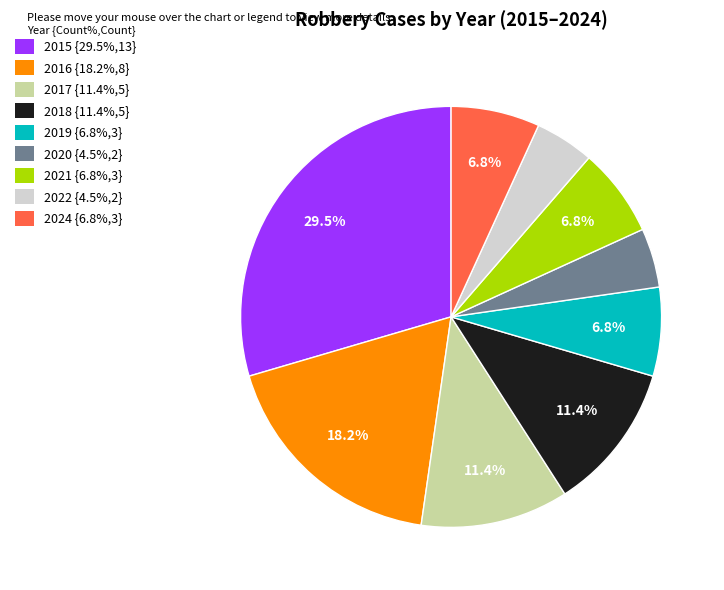

How many segments does this pie chart have?

9